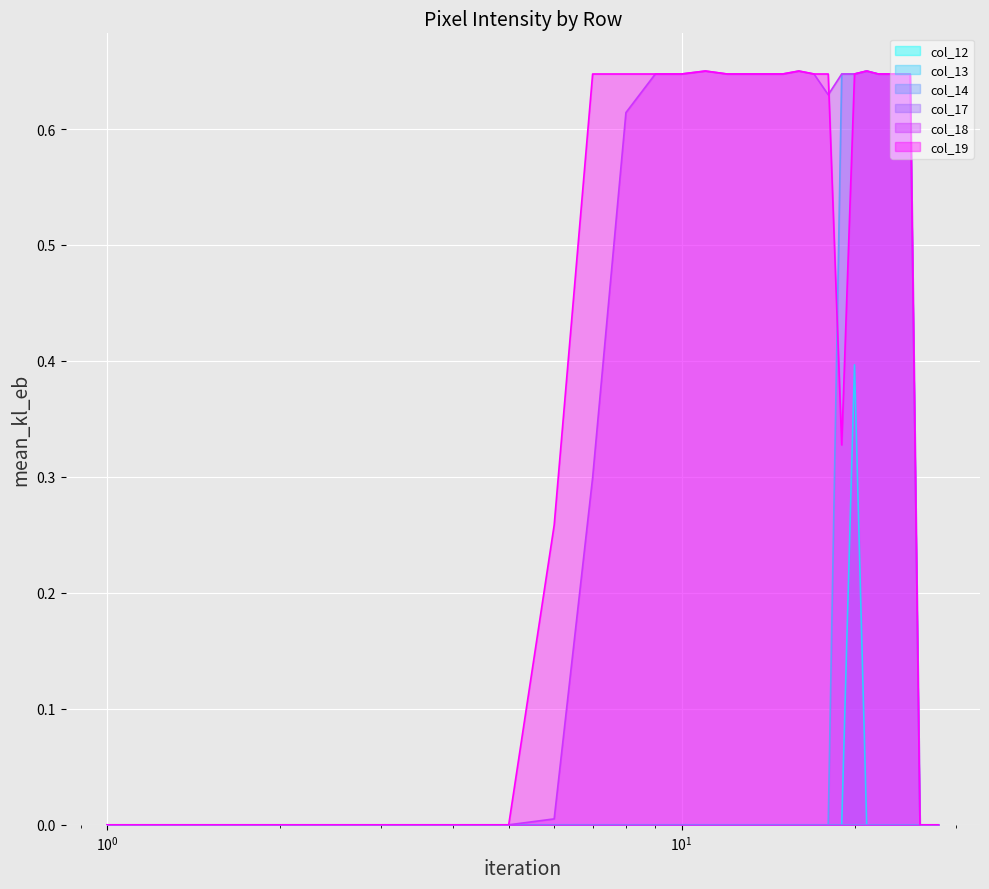

Does the chart display data point markers on the line(s)?

No